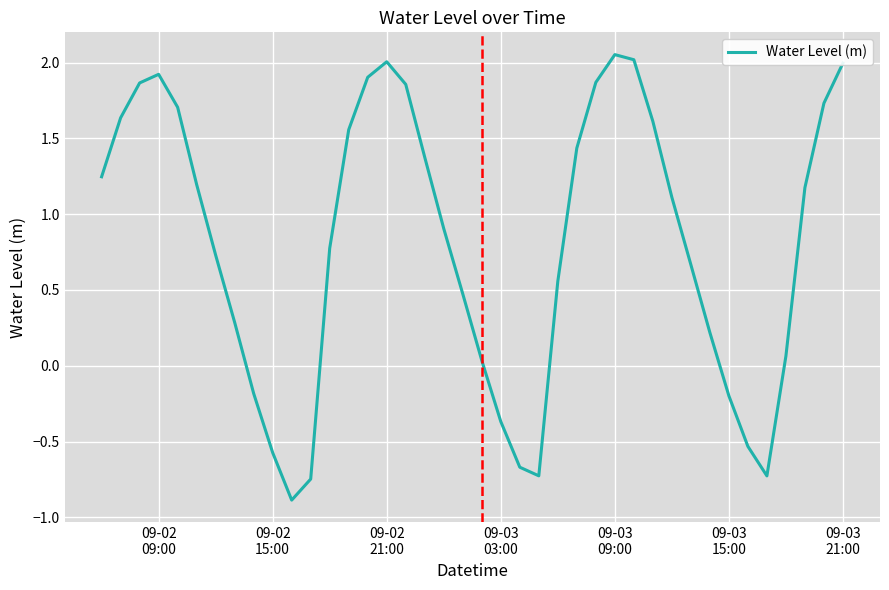

What is the difference between the maximum and minimum values?

2.9